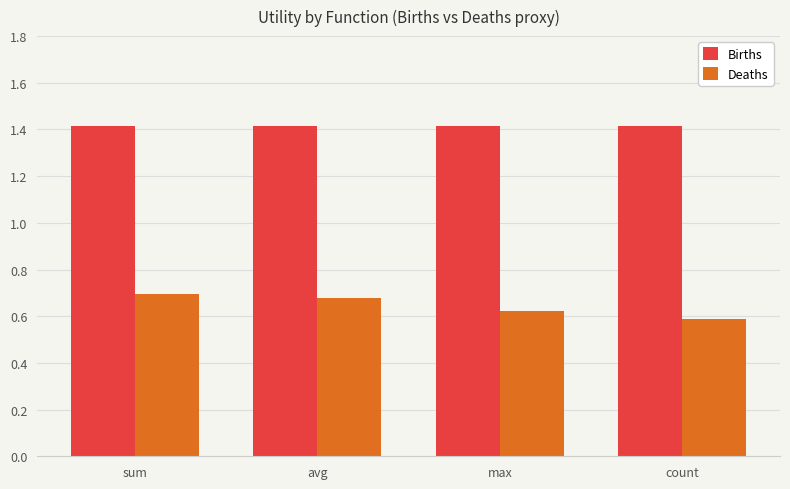

The Births series shows 2.2 at count. True or false?

False